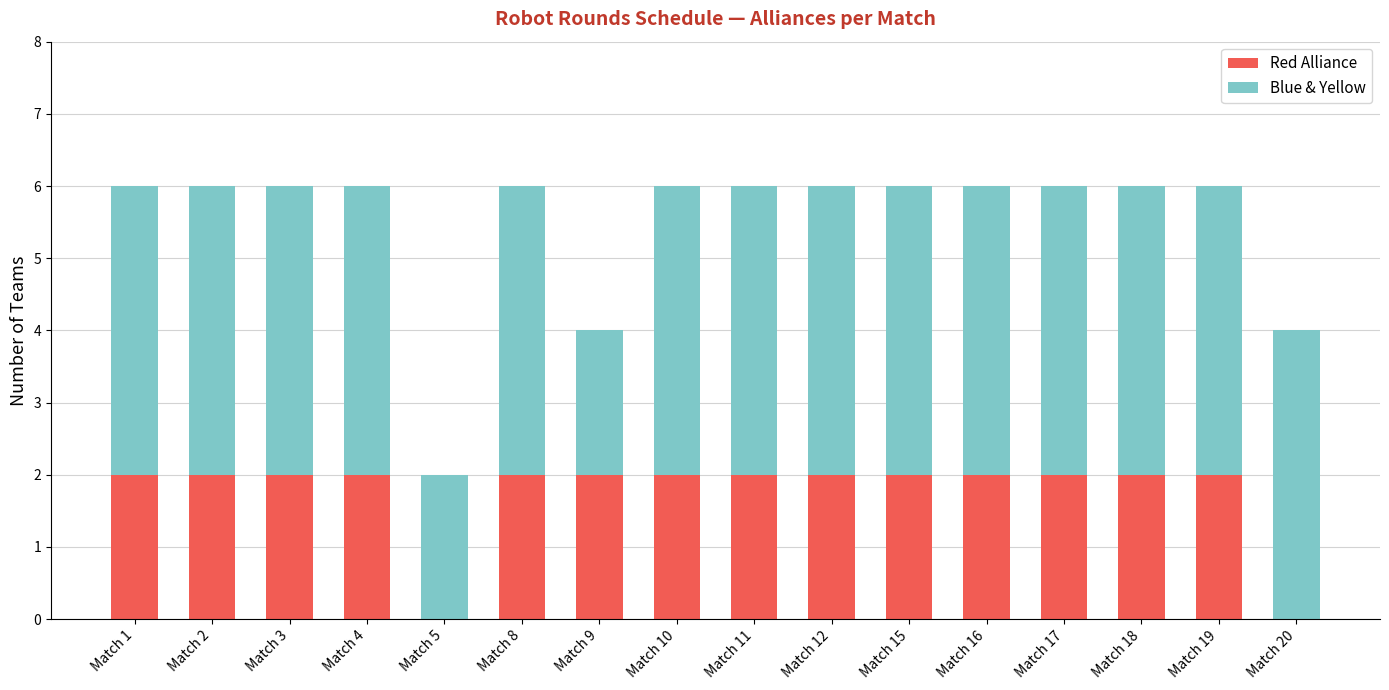

The value of Red Alliance at Match 8 is 2. True or false?

True